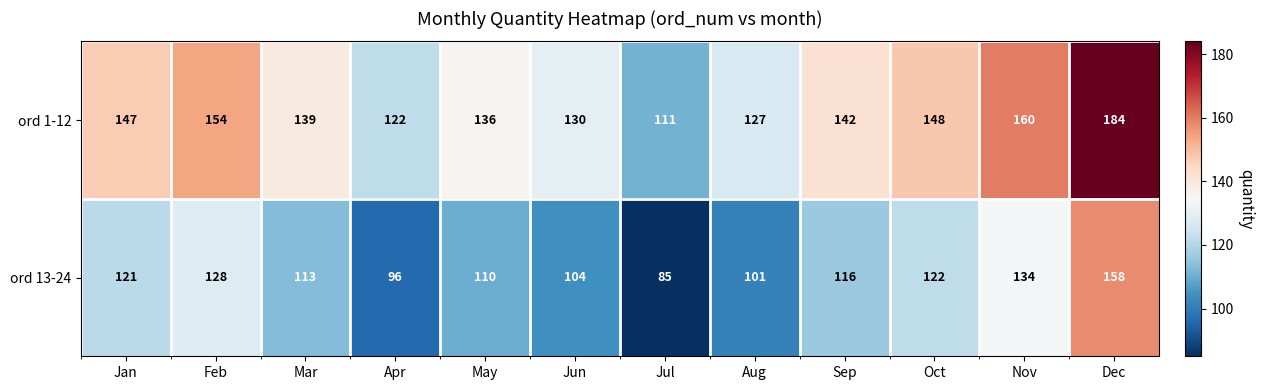

What is the difference between the highest and lowest values at May?

26